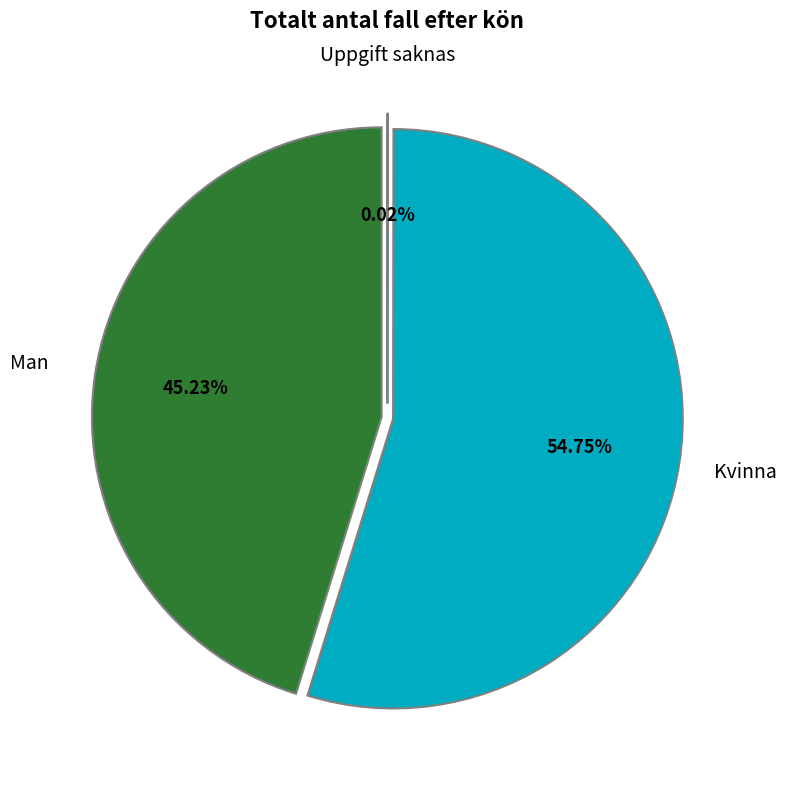

Approximately how many times larger is the value at Kvinna compared to Uppgift saknas?

2551.5